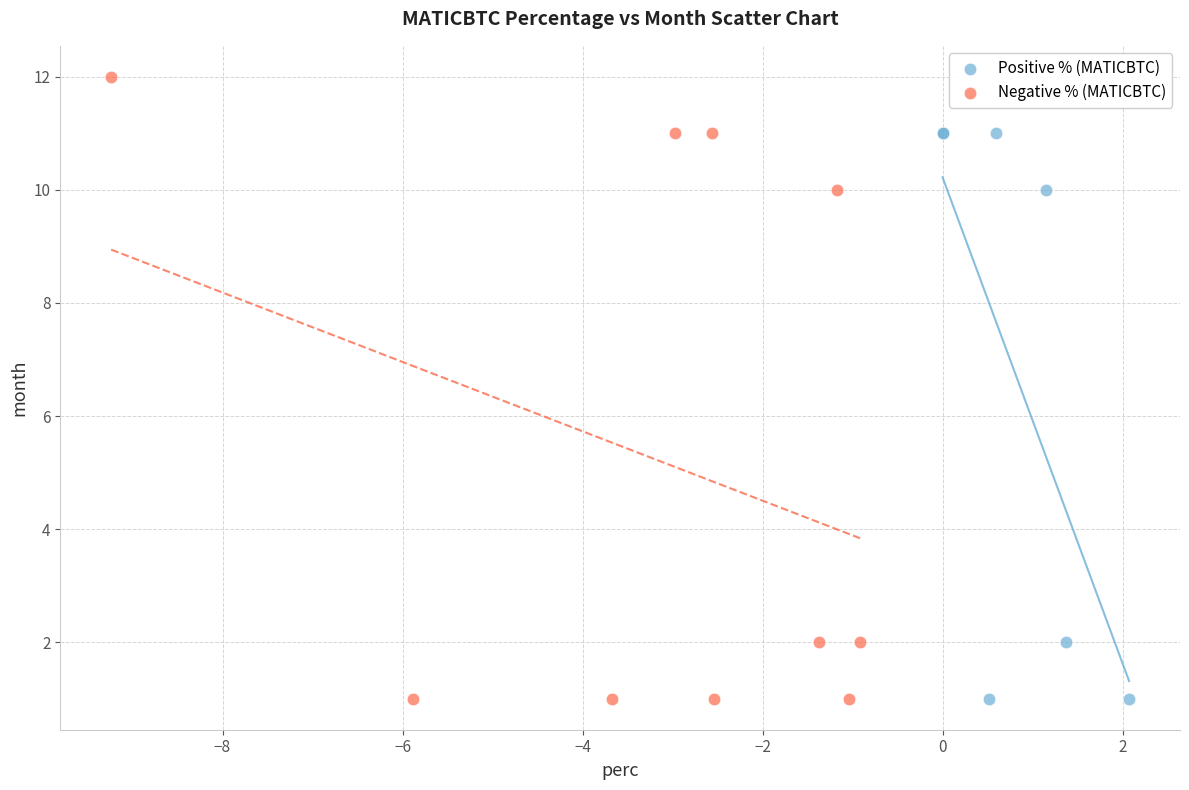

What are all the series names shown in the legend?

Positive % (MATICBTC), Negative % (MATICBTC)